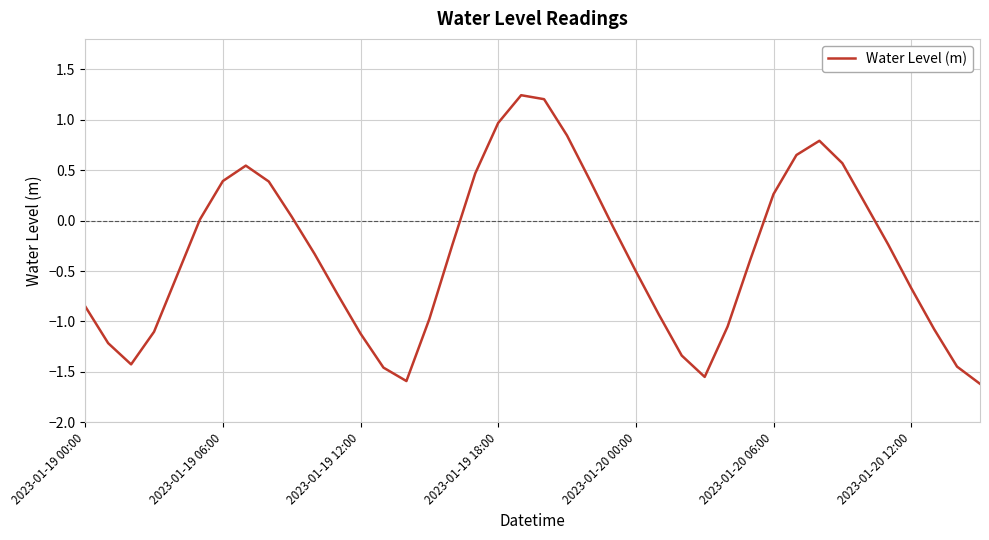

True or false: the data has more than 1 interior local peaks.

True